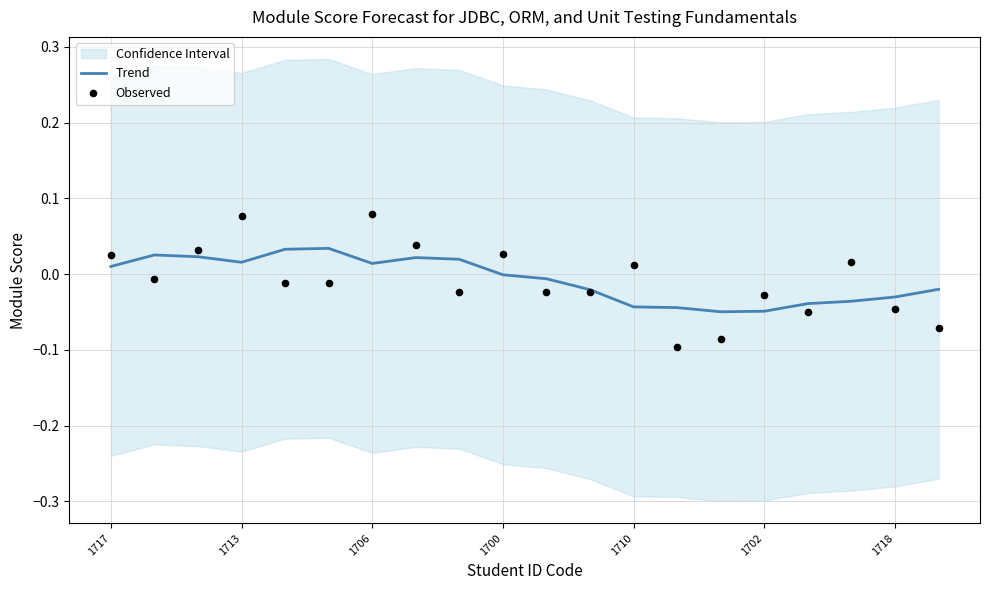

At how many categories does at least one series exceed 0?

12